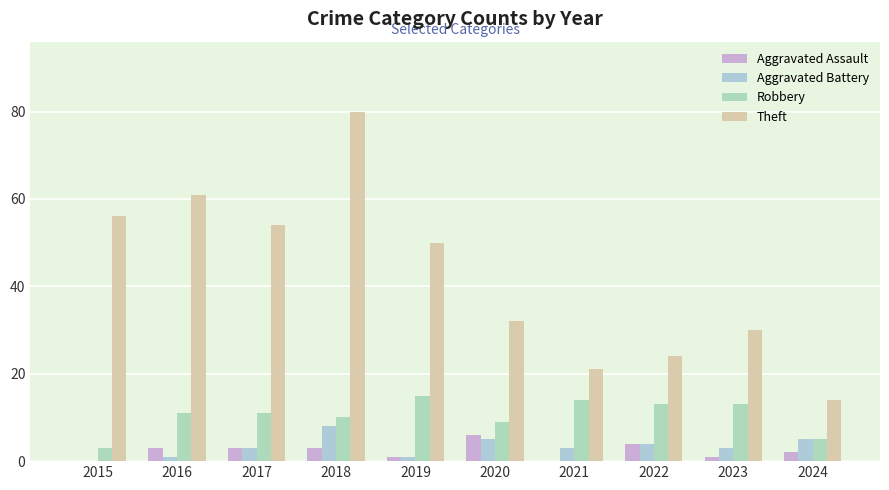

Count the number of data series in this chart.

4